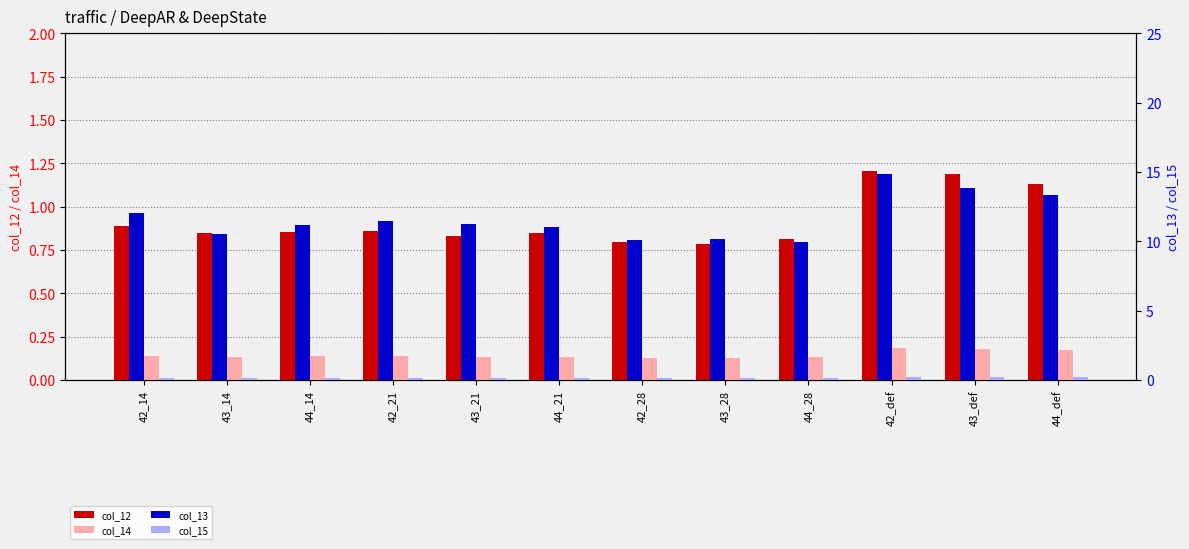

How many categories are shown in the chart?

12